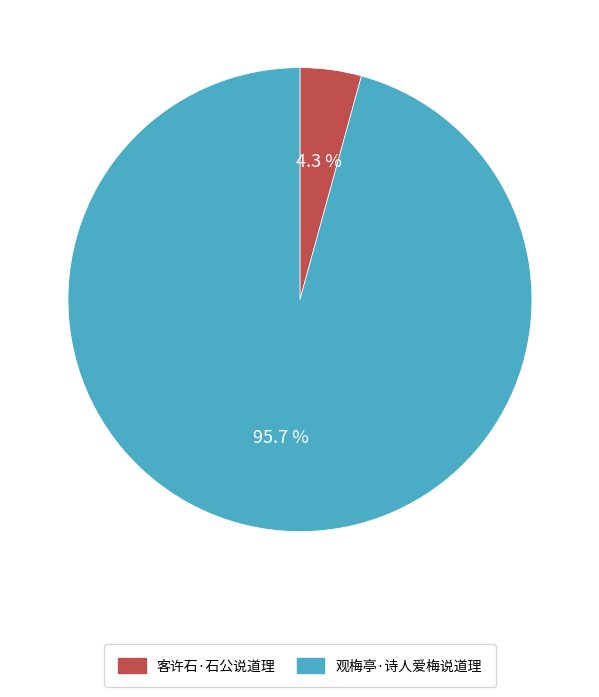

What percentage is NOT represented by 客许石·石公说道理?

95.7%